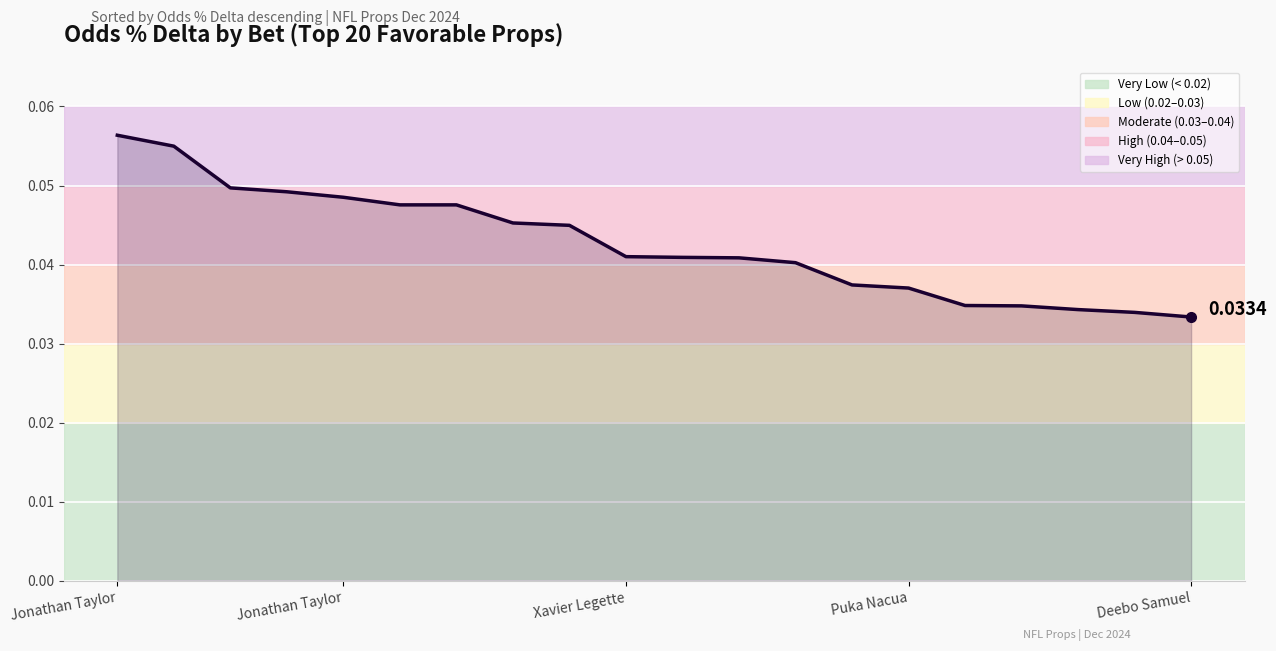

Reading right to left, what are all the values shown in this chart?

0.0	0.0	0.0	0.0	0.0	0.0	0.0	0.0	0.0	0.0	0.0	0.0	0.0	0.0	0.0	0.0	0.0	0.0	0.1	0.1